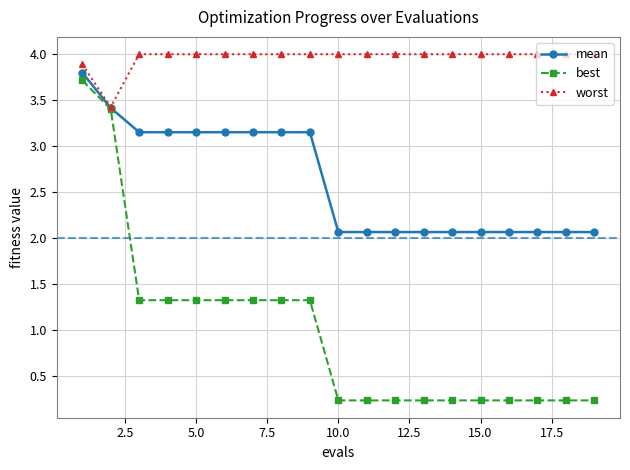

What are all the series names shown in the legend?

mean, best, worst